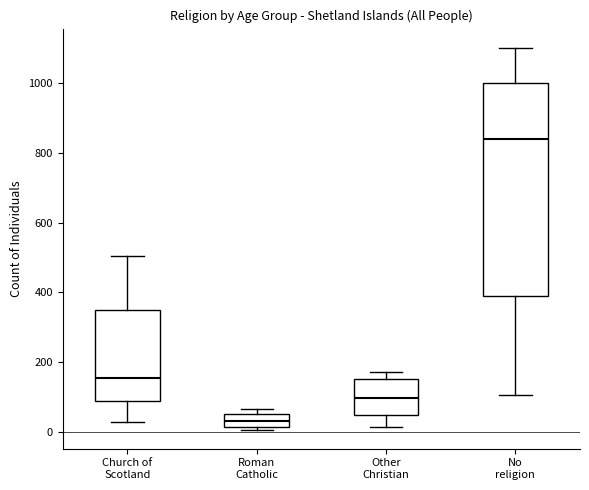

Which box has the highest median line?

No religion